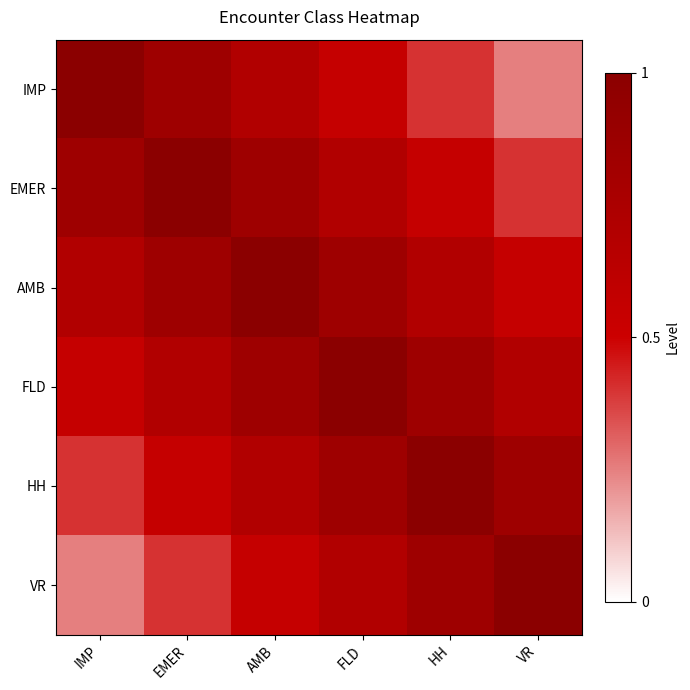

At EMER, list the series in order from largest to smallest.

EMER, IMP, AMB, FLD, HH, VR